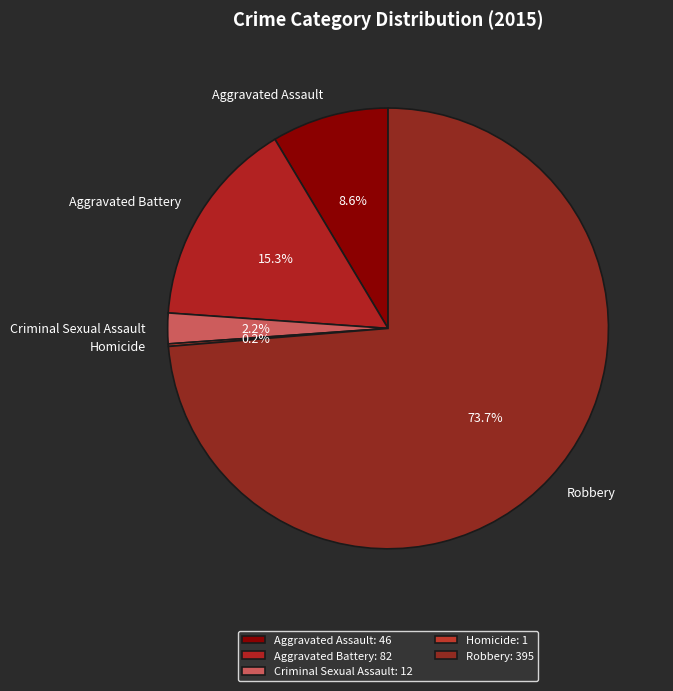

The Robbery slice represents 74% of the pie. True or false?

True